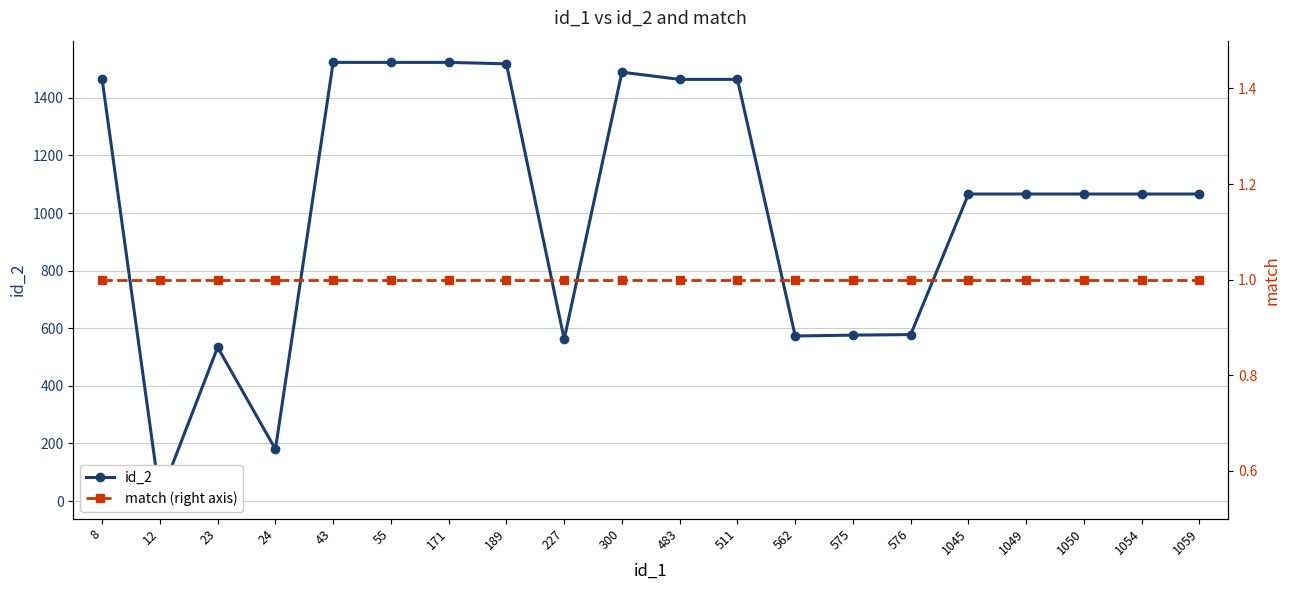

What is the maximum value shown in the chart?

1523